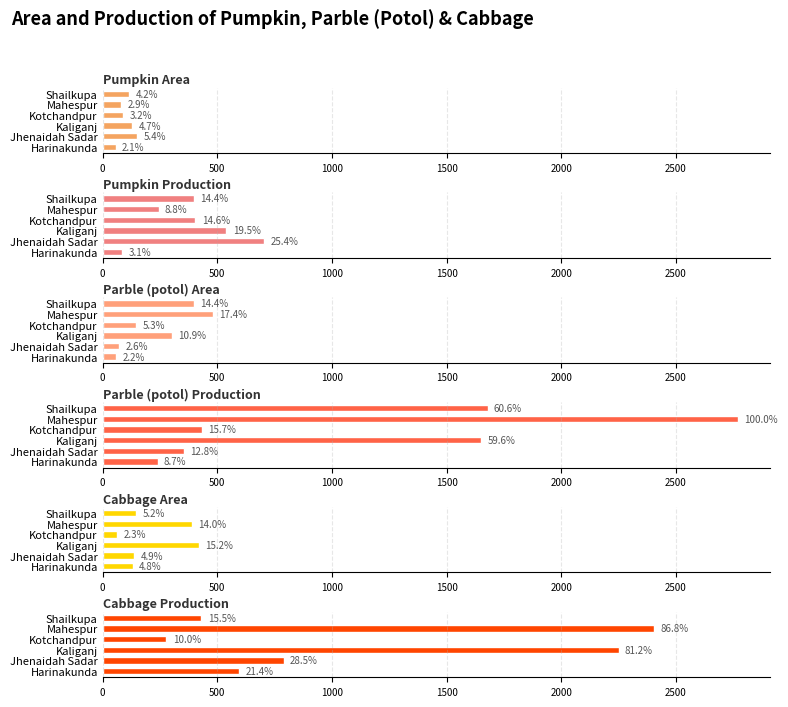

What is the value of the Parble (potol) Production bar at the 2nd from the left?

354